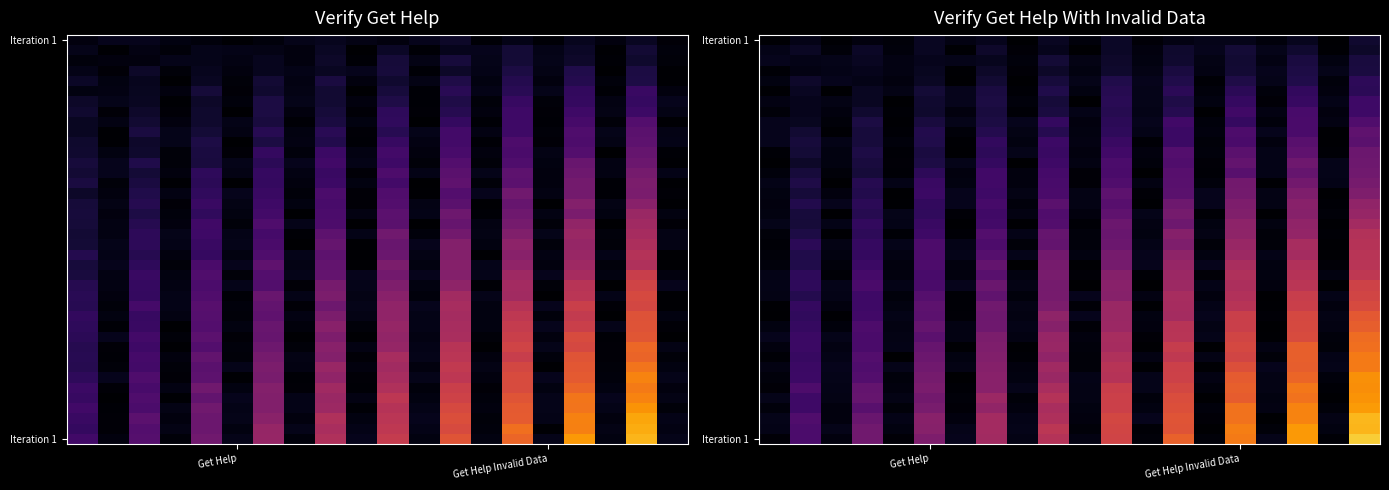

At which category is the sum across all series the highest?

19